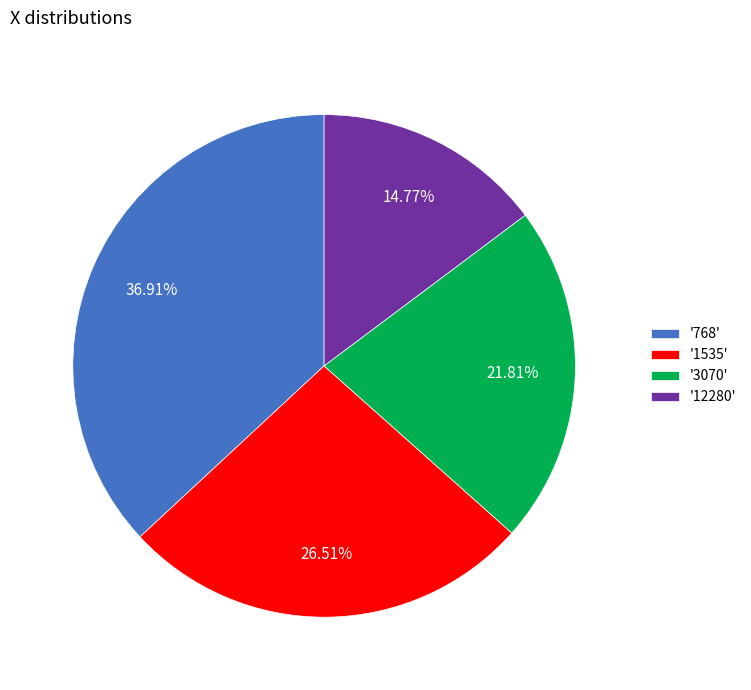

Rank the categories by value from highest to lowest.

'768', '1535', '3070', '12280'